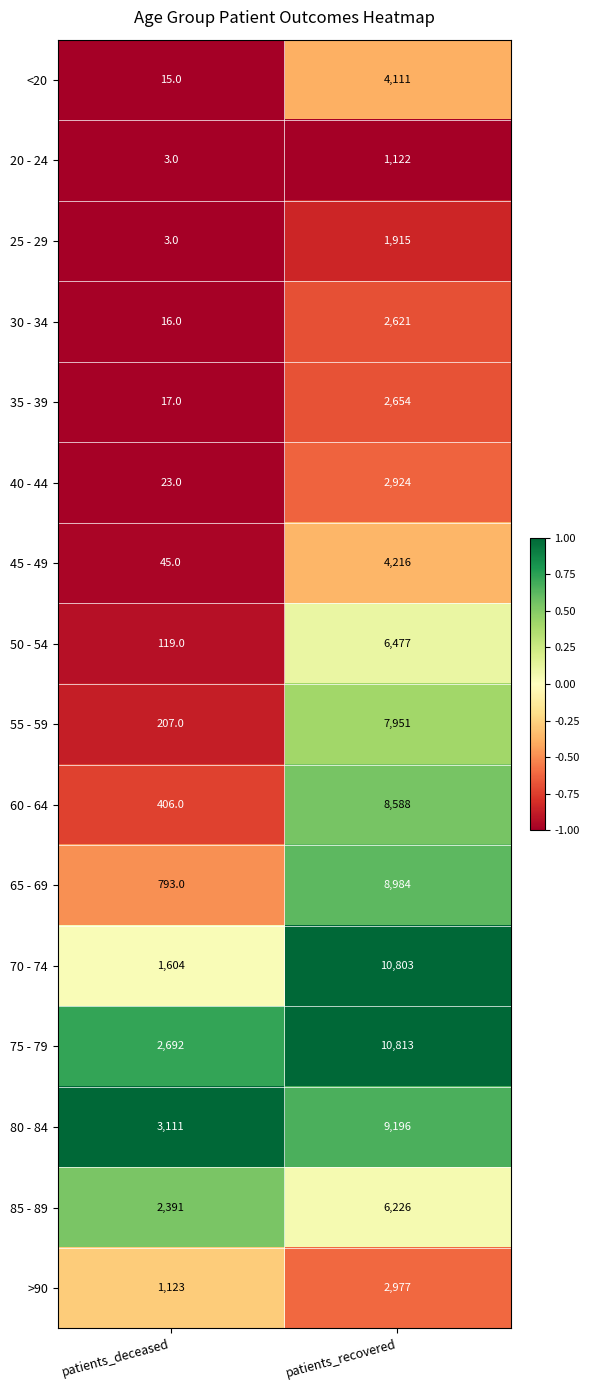

True or false: 20 - 24 has a value of 5 at patients_deceased.

False